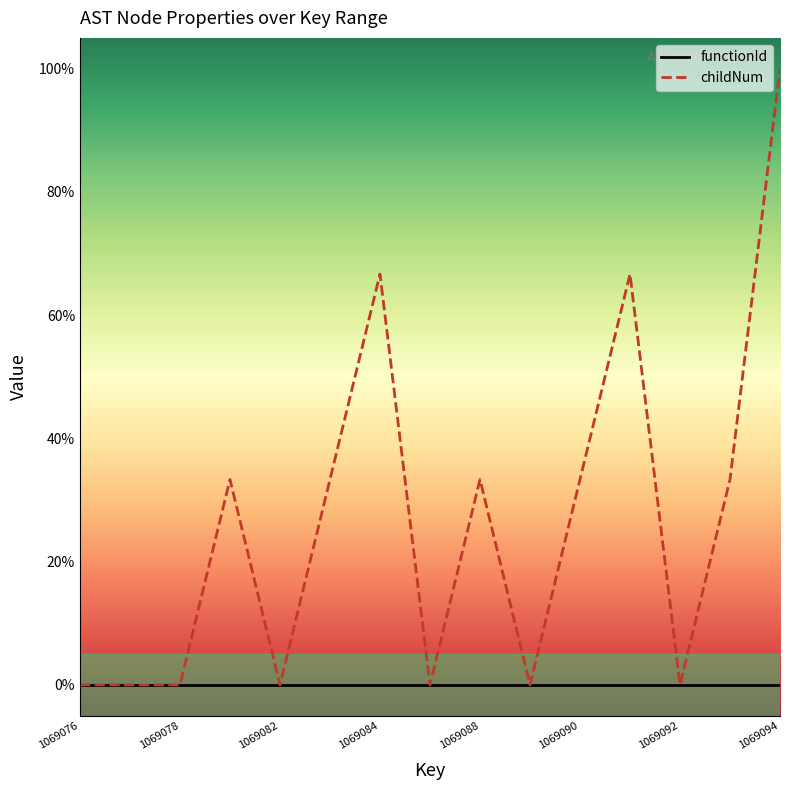

Reading left to right, extract all data points from this chart.

1069076=0.0	1069077=0.0	1069078=0.0	1069079=0.3	1069082=0.0	1069083=0.3	1069084=0.7	1069087=0.0	1069088=0.3	1069089=0.0	1069090=0.3	1069091=0.7	1069092=0.0	1069093=0.3	1069094=1.0